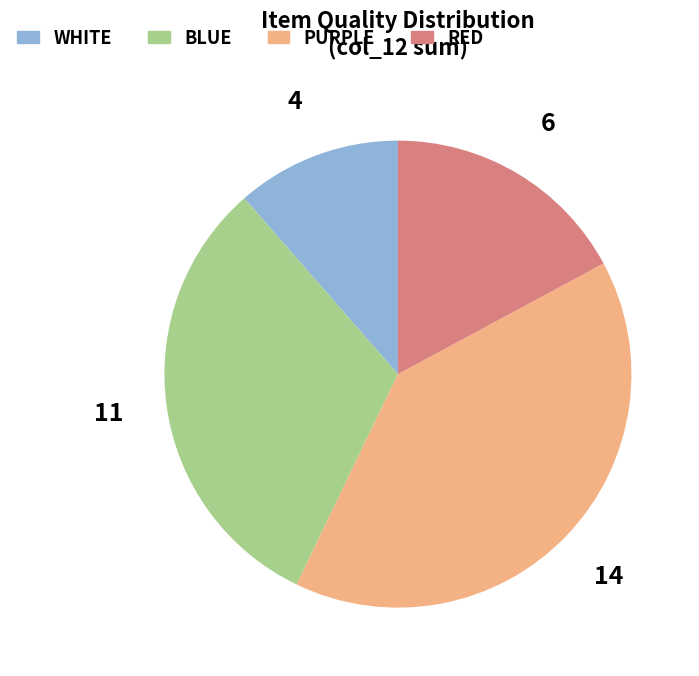

Combined, do BLUE and PURPLE account for over 50%?

Yes